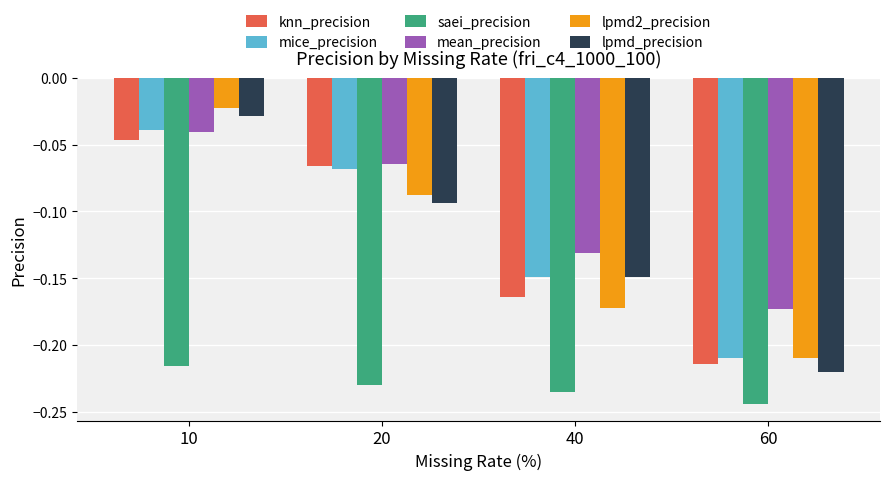

Which series changed the most between 20 and 60?

knn_precision